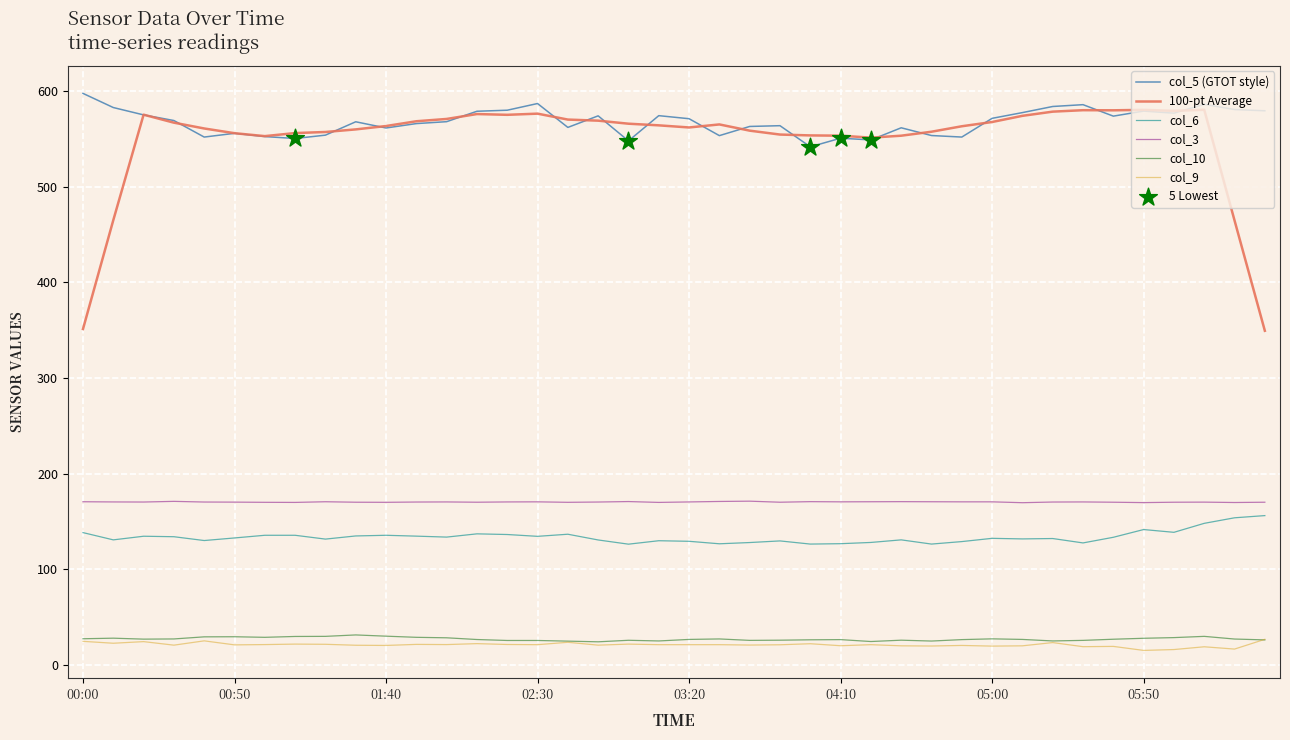

Which series has the largest range (max minus min)?

100-pt Average